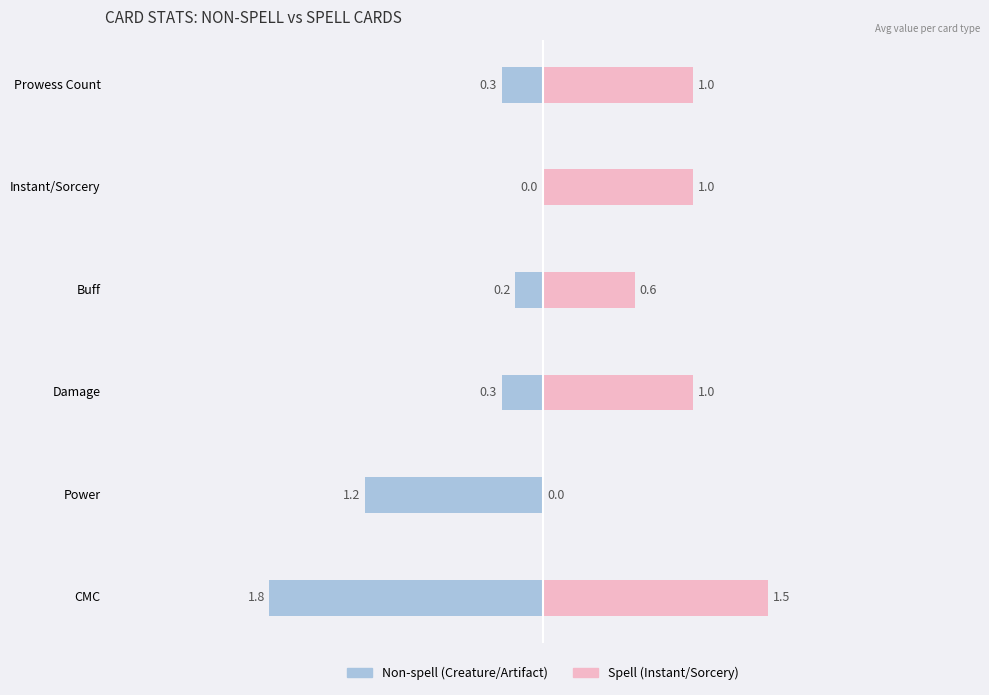

List the series in order of their overall mean, lowest first.

Non-spell (Creature/Artifact), Spell (Instant/Sorcery)